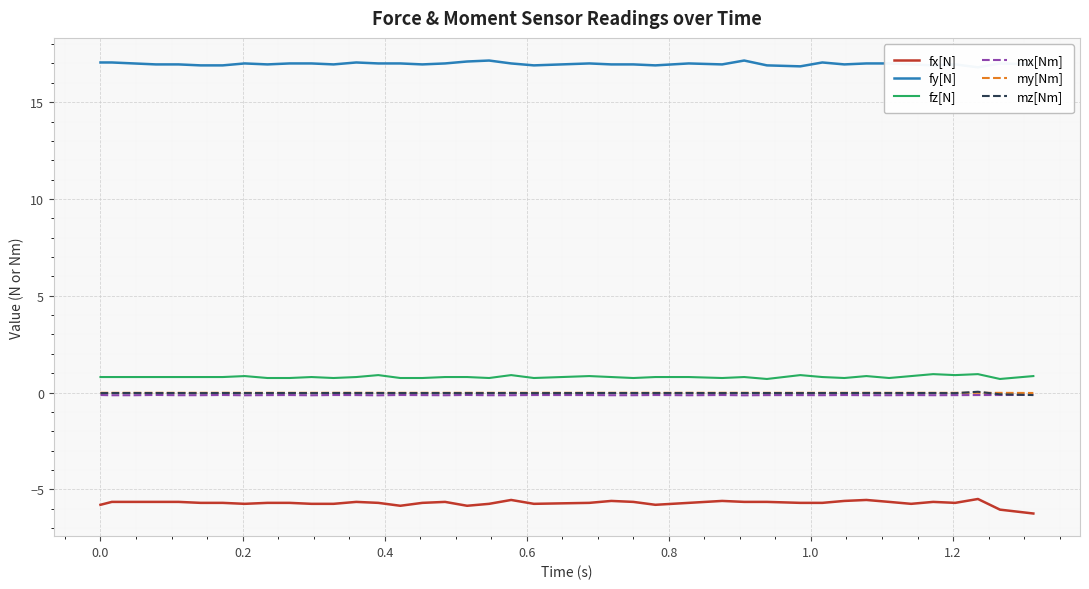

What is the minimum value for fx[N]?

-6.2